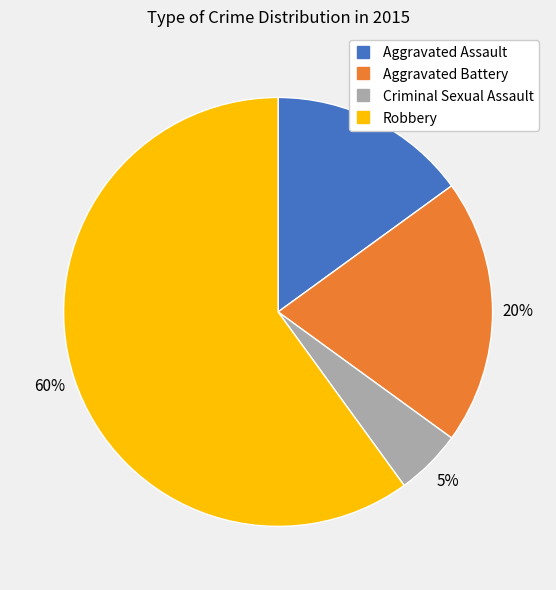

To the nearest percent, what percentage of the pie is Robbery?

60%